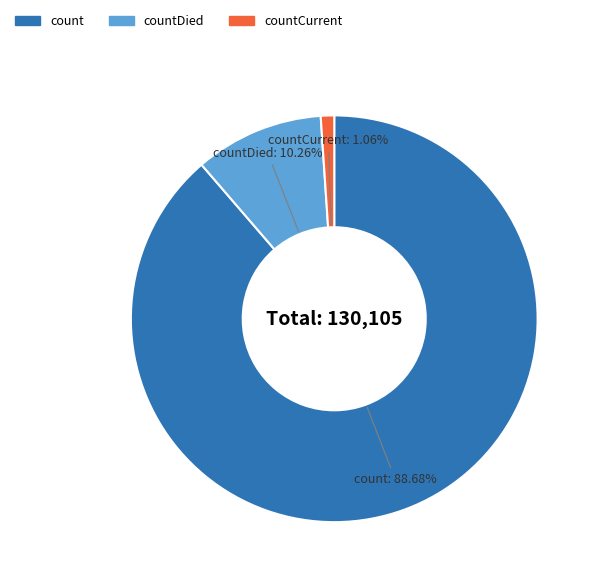

To the nearest percent, what is the average slice percentage?

33%